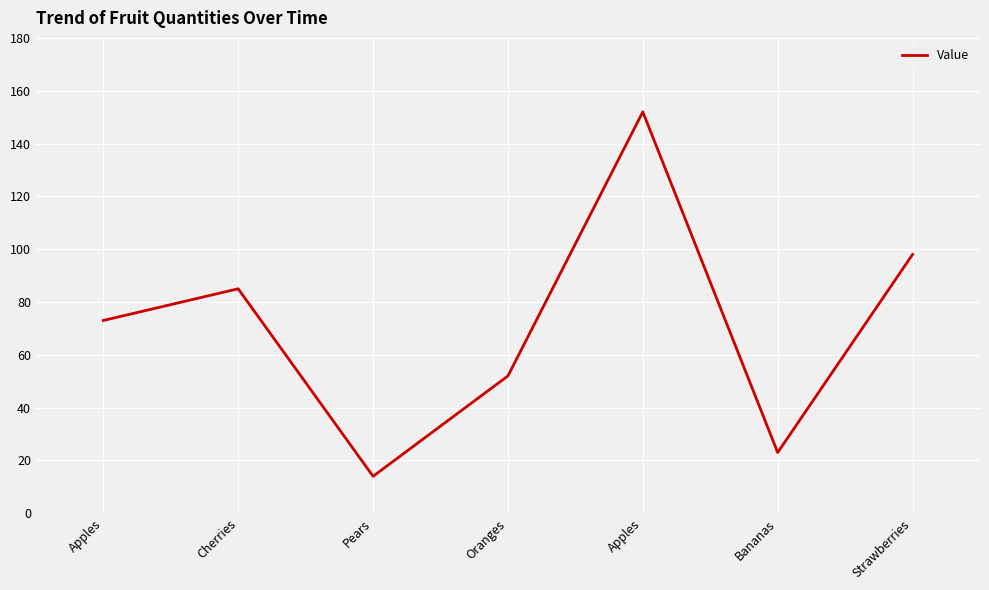

Is this an area chart (filled region under the line)?

No